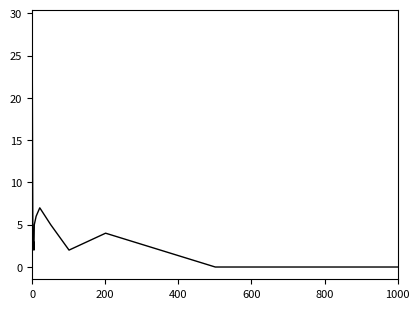

What is the maximum value shown in the chart?

29